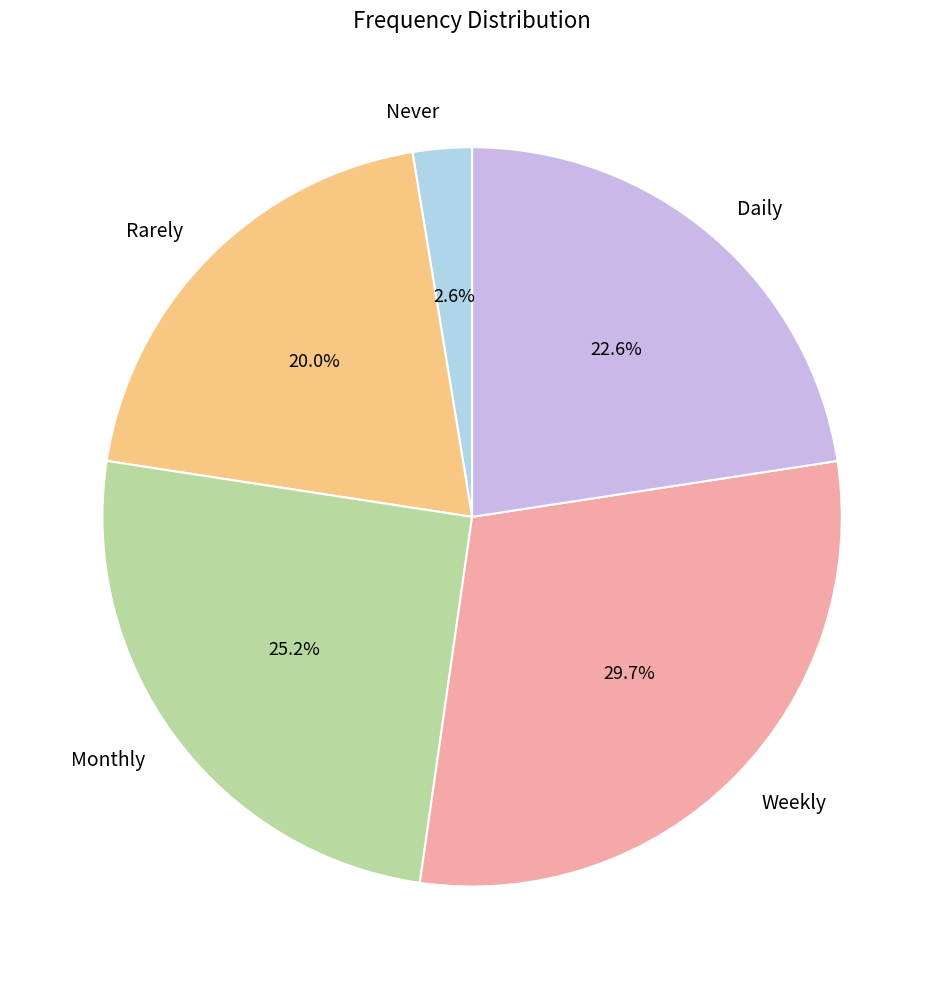

True or false: Monthly accounts for 25% of the total.

True